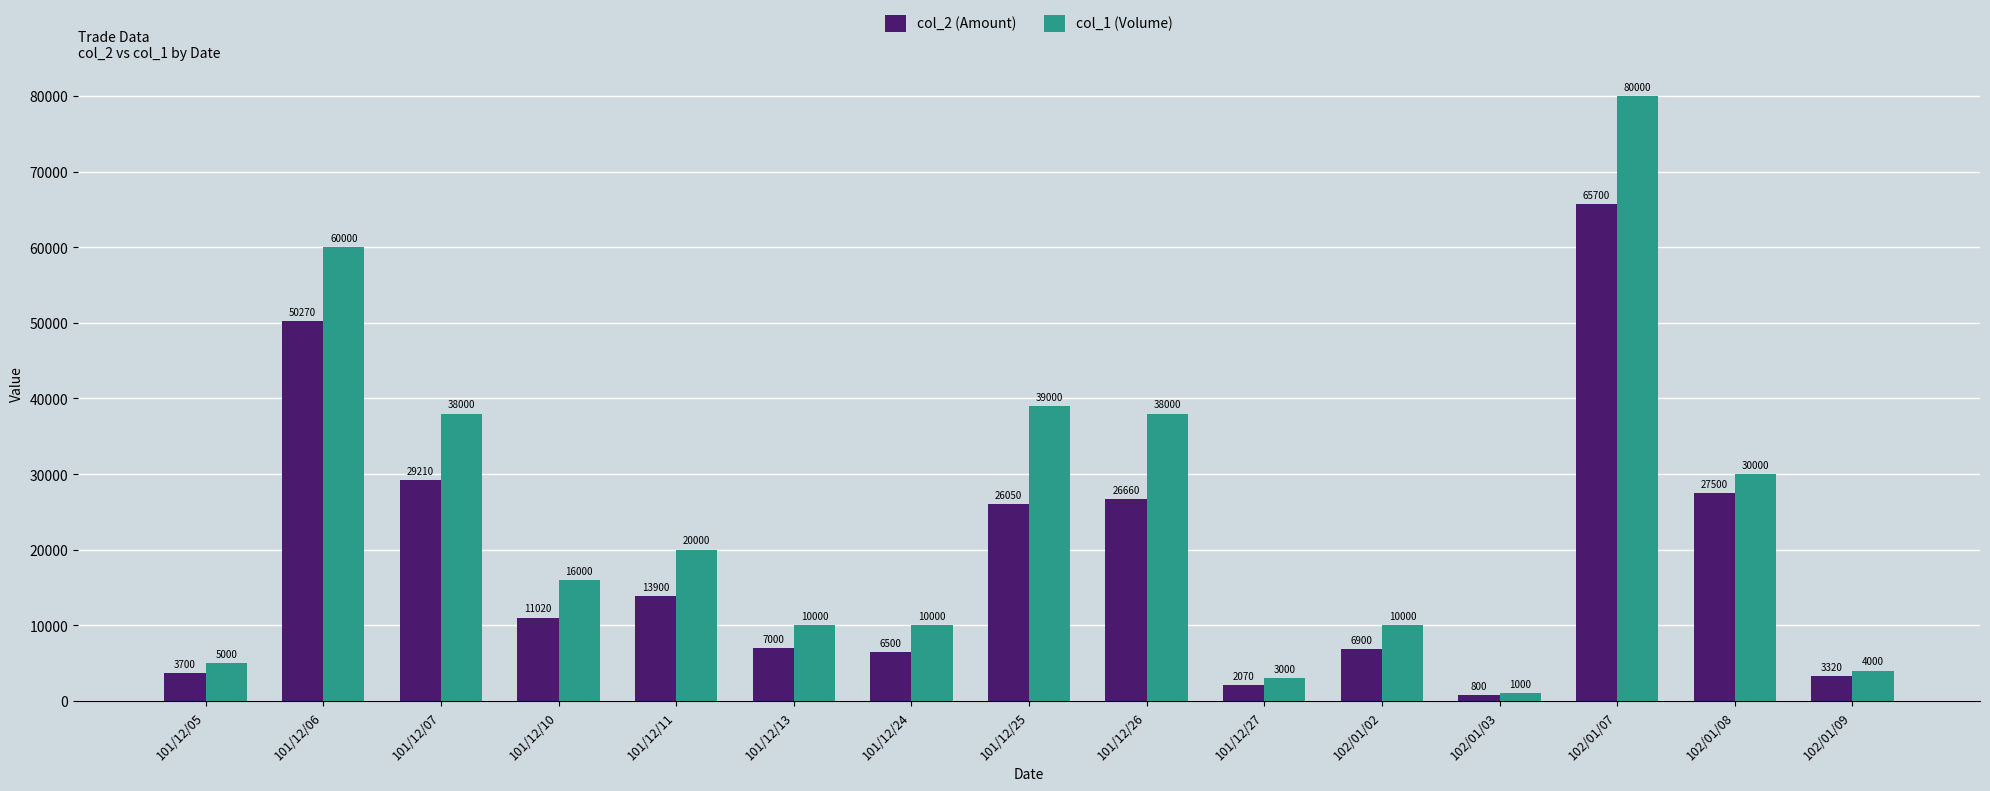

List the series in order of their peak value, highest first.

col_1 (Volume), col_2 (Amount)